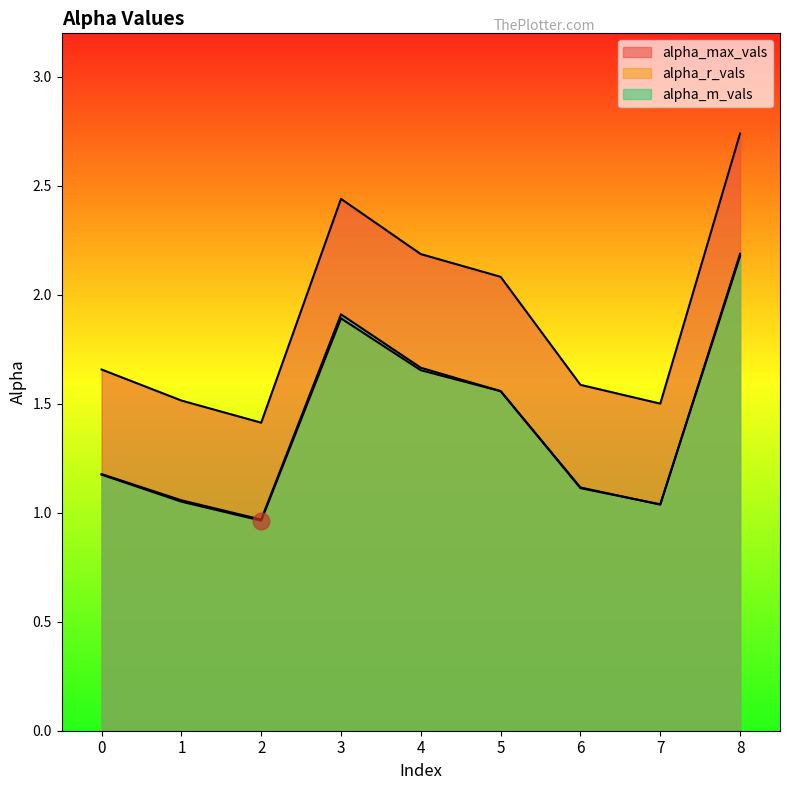

True or false: alpha_m_vals and alpha_max_vals cross at least once.

False